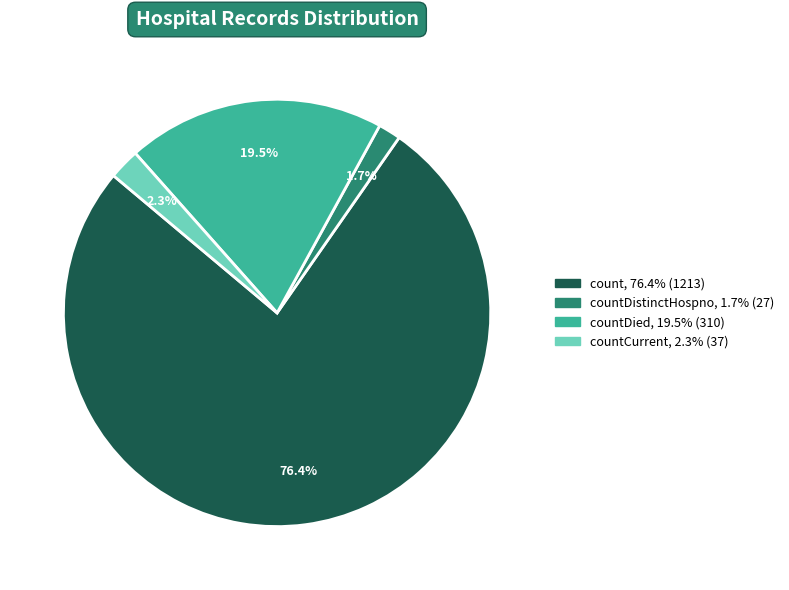

Is there a majority slice in this chart?

Yes